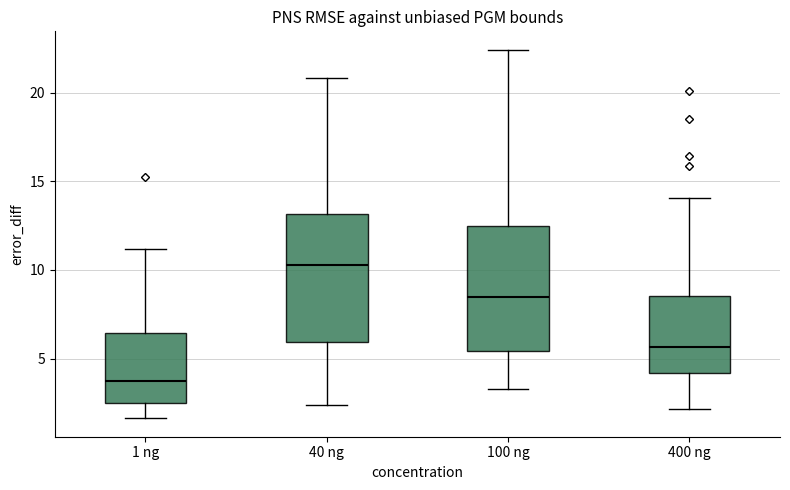

Reading left to right, read every box against the y-axis: the position of its median line, the range the box covers, and the ends of its whiskers. The values are not printed on the chart, so give them approximately, as read against the axis.

1 ng: median 4.0, box 2.5 to 6.5, whiskers 1.5 to 11.0
40 ng: median 10.5, box 6.0 to 13.0, whiskers 2.5 to 21.0
100 ng: median 8.5, box 5.5 to 12.5, whiskers 3.5 to 22.5
400 ng: median 5.5, box 4.0 to 8.5, whiskers 2.0 to 14.0